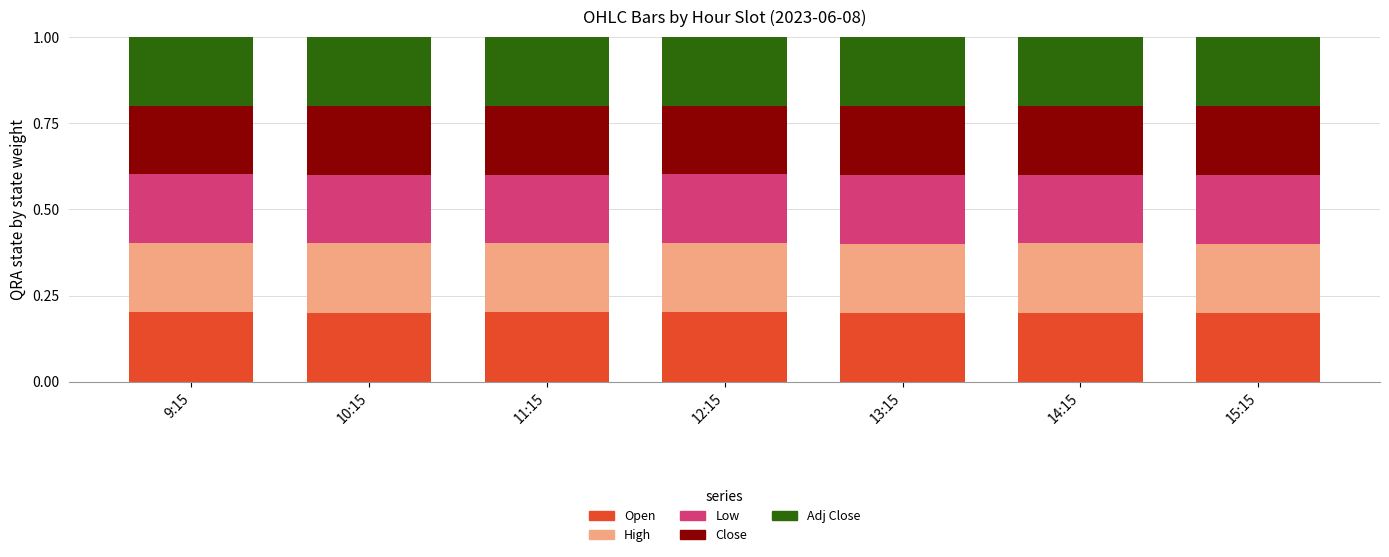

Does the chart contain any negative values?

No